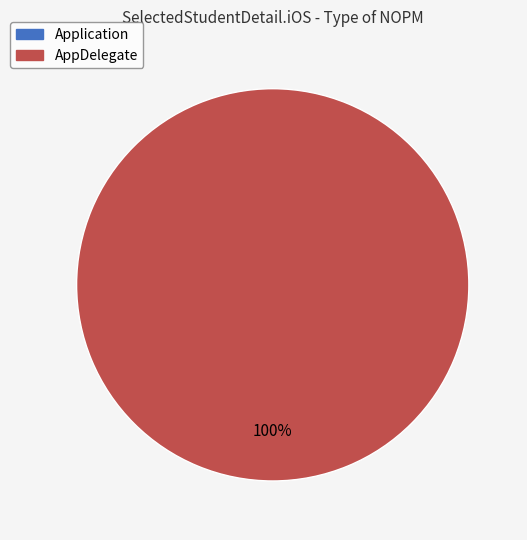

What is the change in value from Application to AppDelegate?

+1